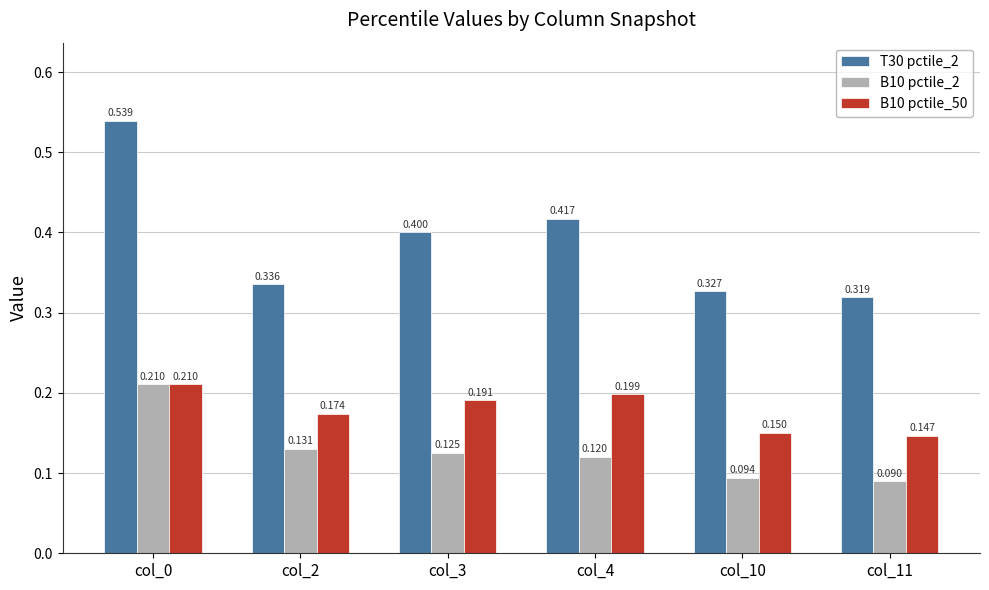

Which series has the widest spread of values?

T30 pctile_2